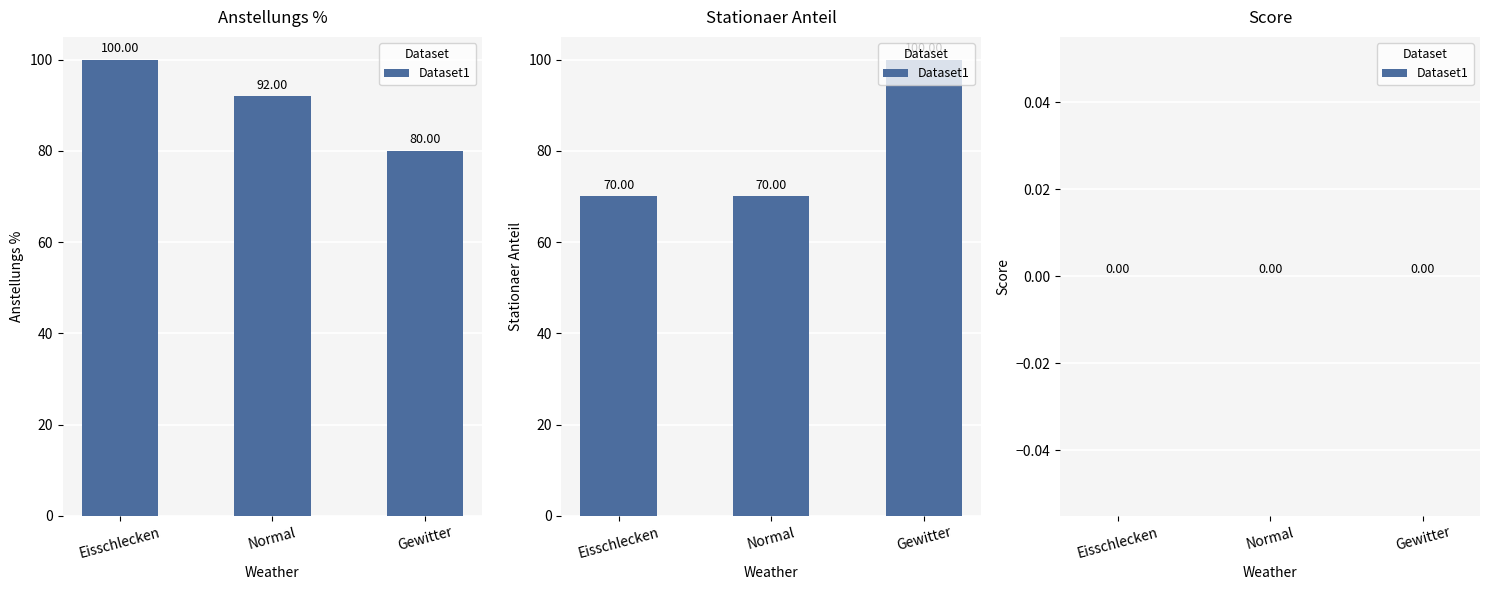

What is the greatest value displayed?

100